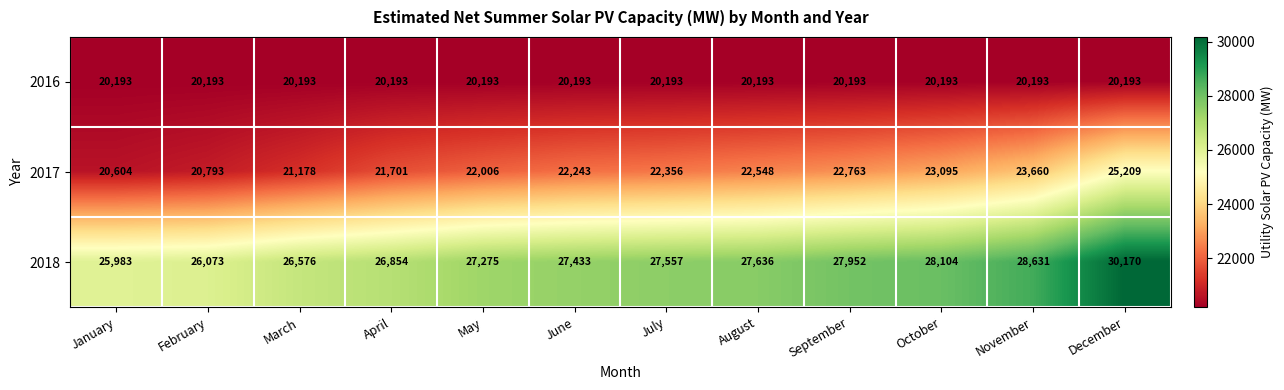

Which series has the largest range (max minus min)?

2017